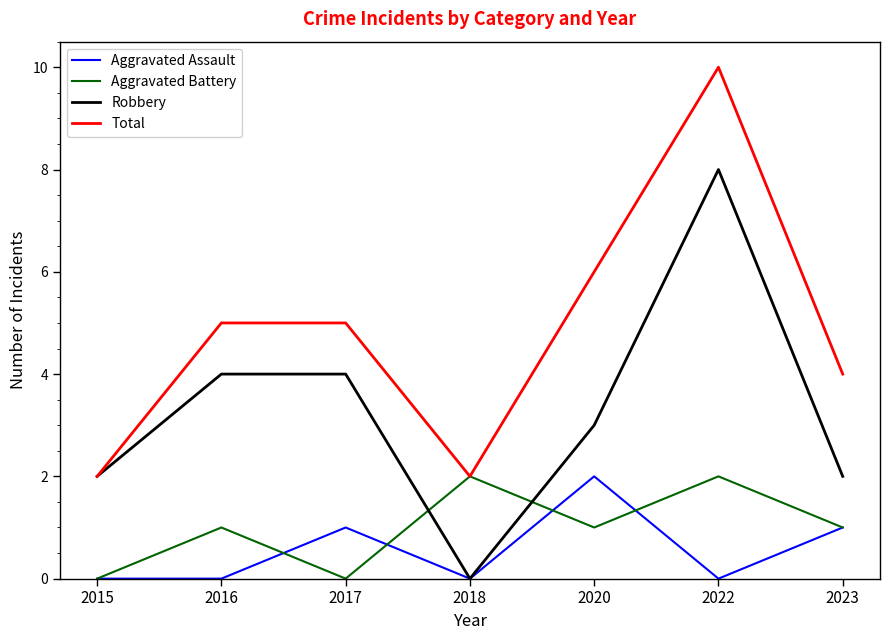

Count the Aggravated Battery values in the range 0 to 2.

7